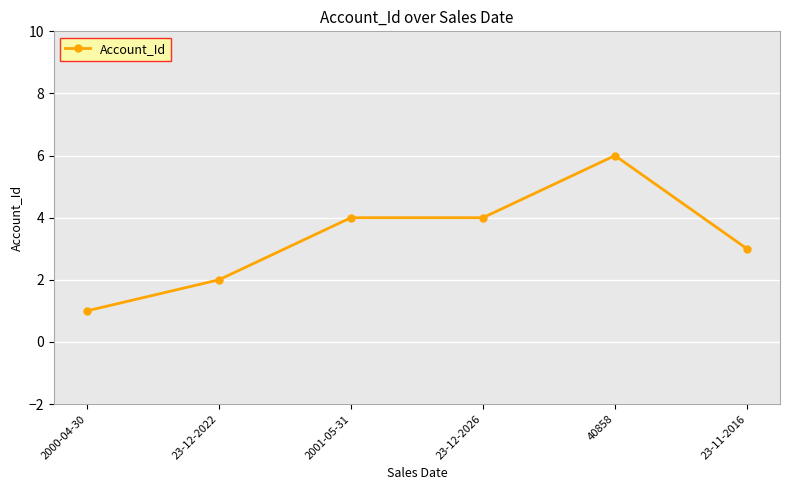

What is the sum of all values?

20